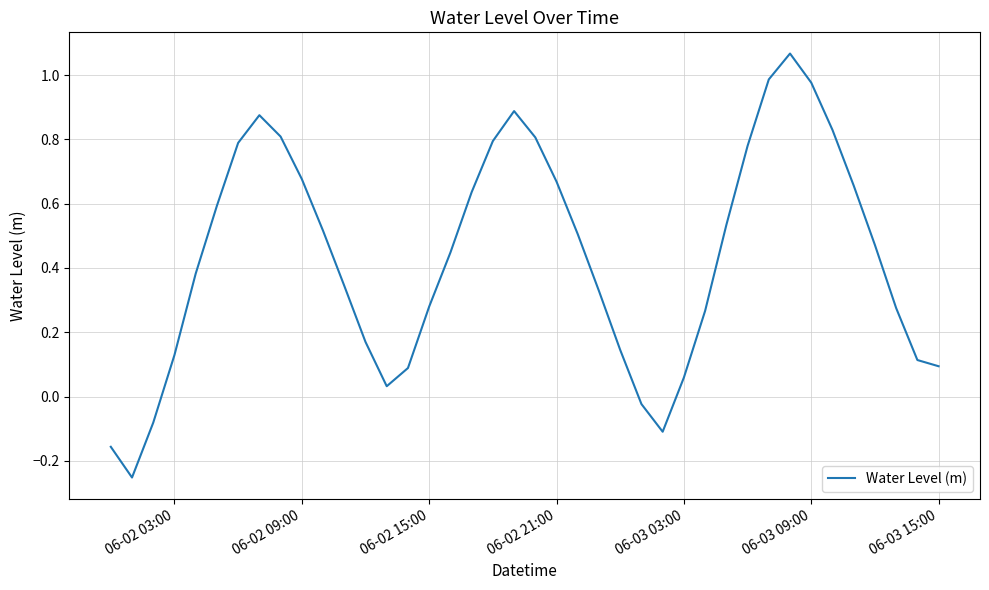

What is the difference between the maximum and minimum values?

1.3